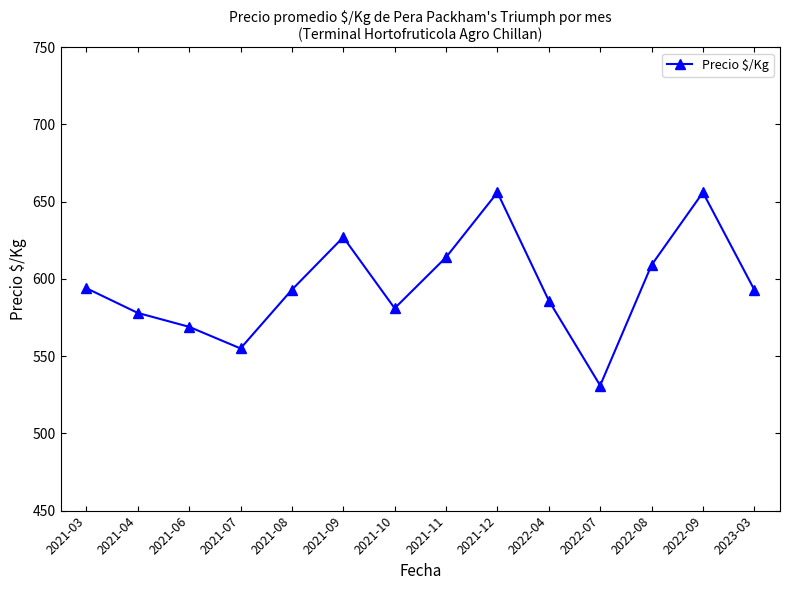

How many points are lower than both their immediate neighbors (excluding endpoints)?

3